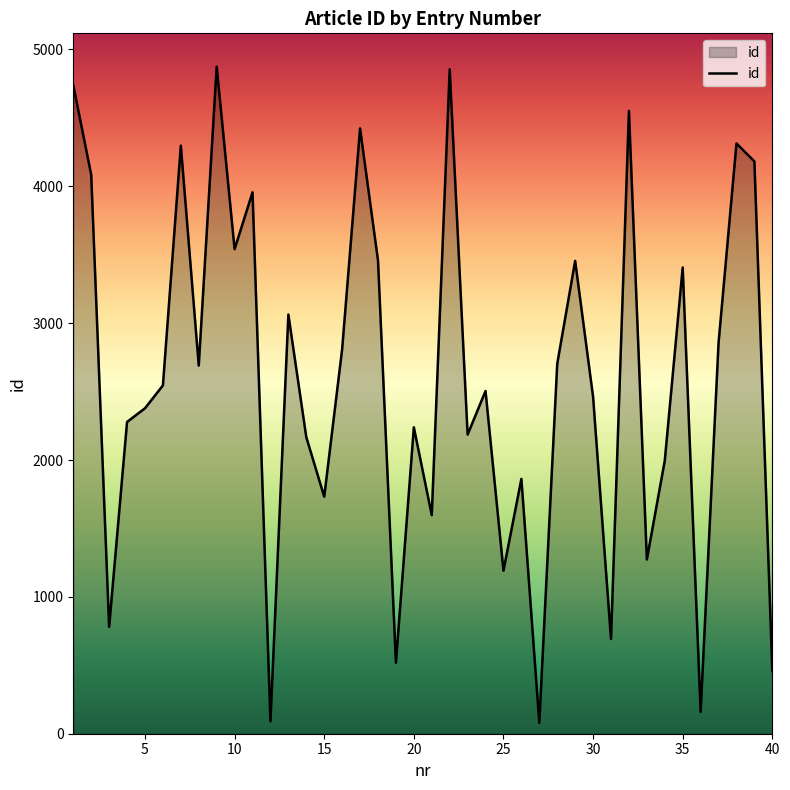

What is the difference between the maximum and minimum values?

4794